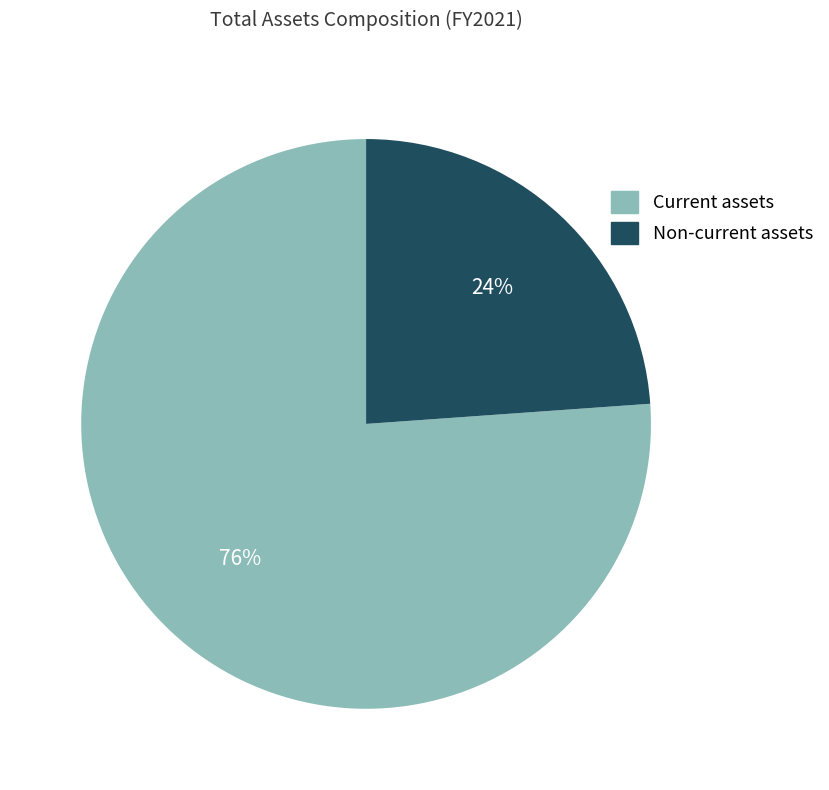

Does any single category account for the majority?

Yes